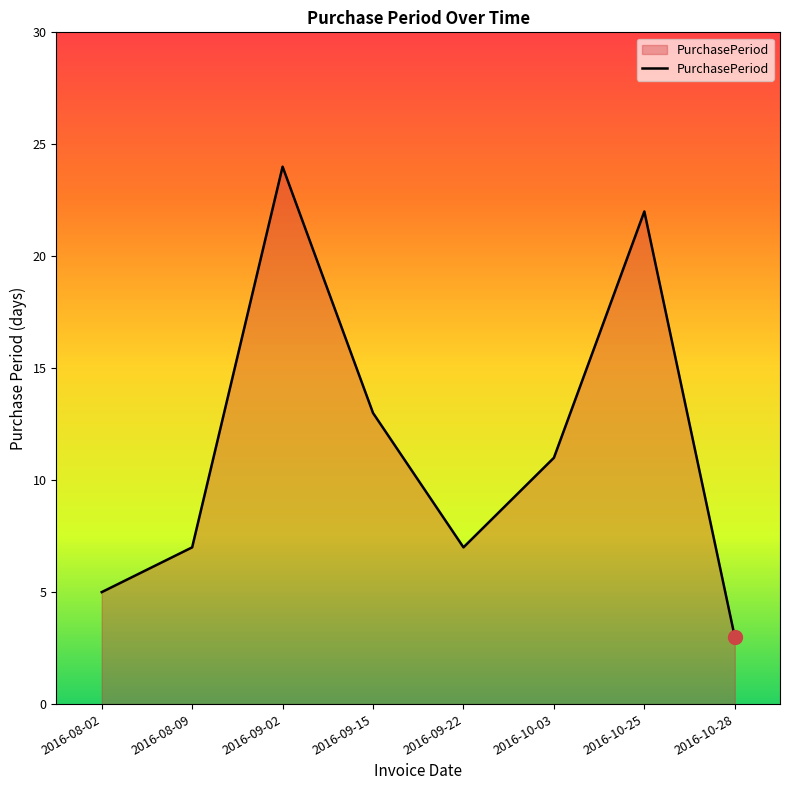

How many lines are shown in the chart?

1